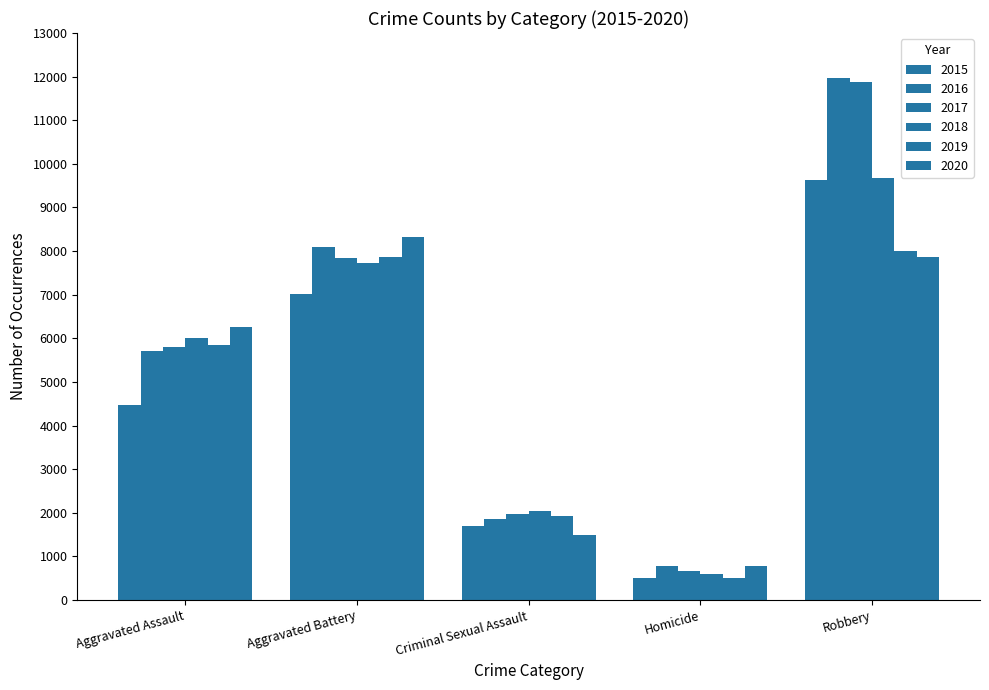

Rank the series at Homicide from highest to lowest value.

2020, 2016, 2017, 2018, 2019, 2015